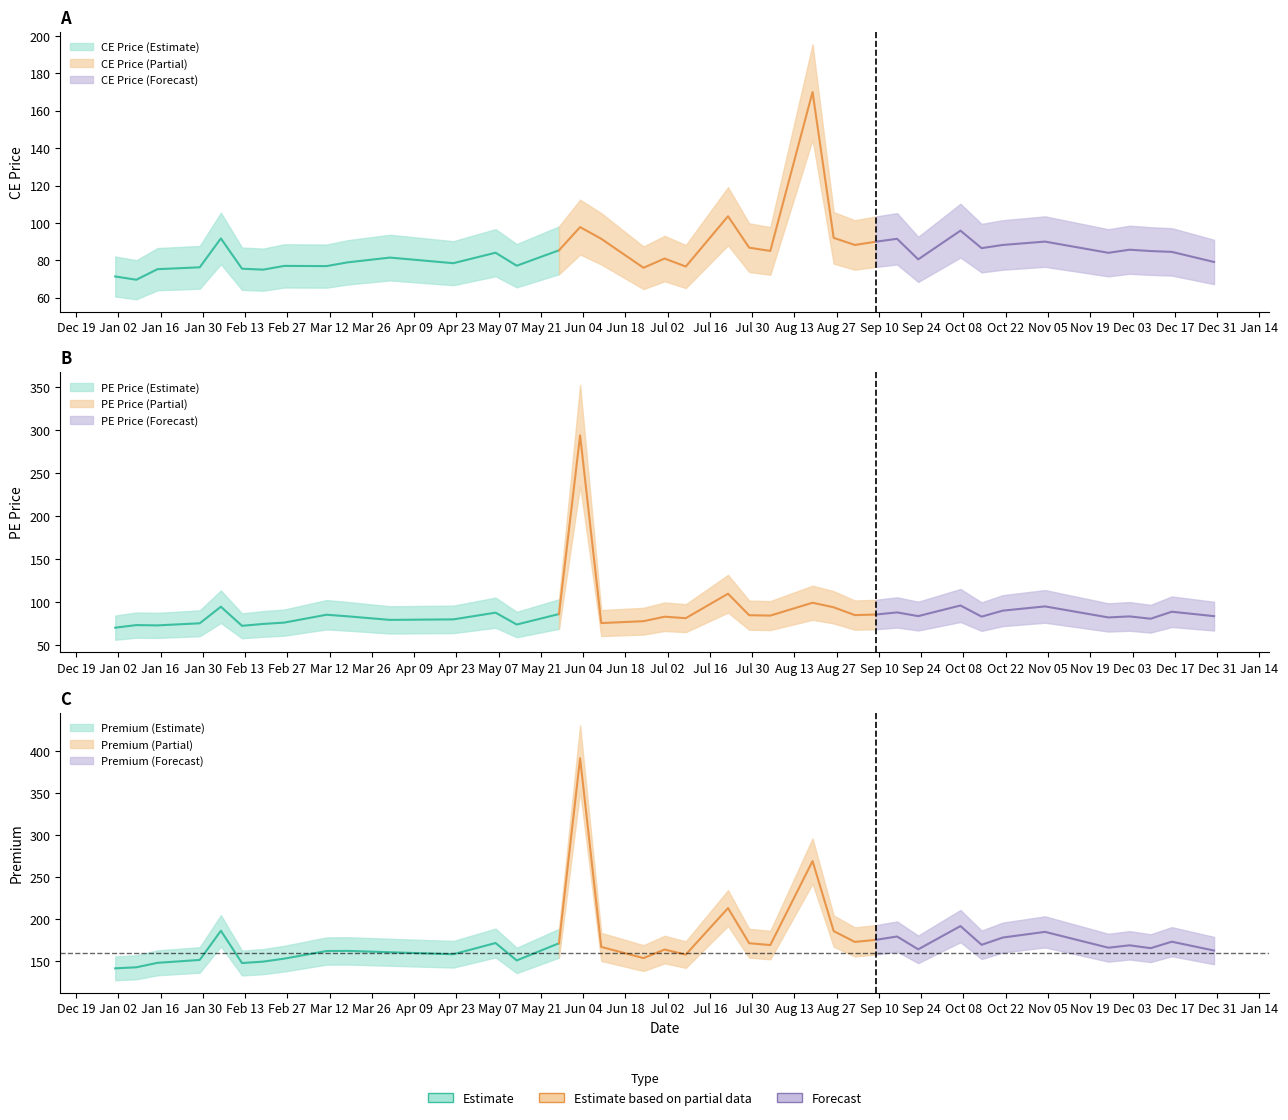

Reading left to right, transcribe all the data shown in this chart.

CE Price: 71.3	69.6	75.2	76.2	91.7	75.5	75.0	77.0	76.9	78.9	81.5	78.5	84.0	77.1	85.3	97.8	91.5	76.0	81.0	76.7	103.5	86.8	85.0	170.0	92.0	88.2	90.0	91.5	80.5	95.8	86.5	88.2	90.0	84.0	85.7	85.0	84.5	79.1
PE Price: 70.2	73.2	72.9	75.3	94.6	72.4	74.6	76.2	85.3	83.5	79.3	79.9	87.7	73.9	86.1	294.0	75.6	77.8	83.0	81.3	109.8	84.8	84.3	99.2	94.0	84.8	85.5	88.0	83.7	96.0	83.1	90.0	95.0	82.2	83.3	80.7	88.8	83.7
Premium: 141.6	142.8	148.2	151.6	186.3	147.9	149.6	153.2	162.2	162.3	160.8	158.3	171.8	151.0	171.4	391.8	167.1	153.8	163.9	157.9	213.3	171.5	169.3	269.2	185.9	173.1	175.5	179.5	164.2	191.9	169.6	178.2	185.0	166.2	169.0	165.6	173.3	162.8